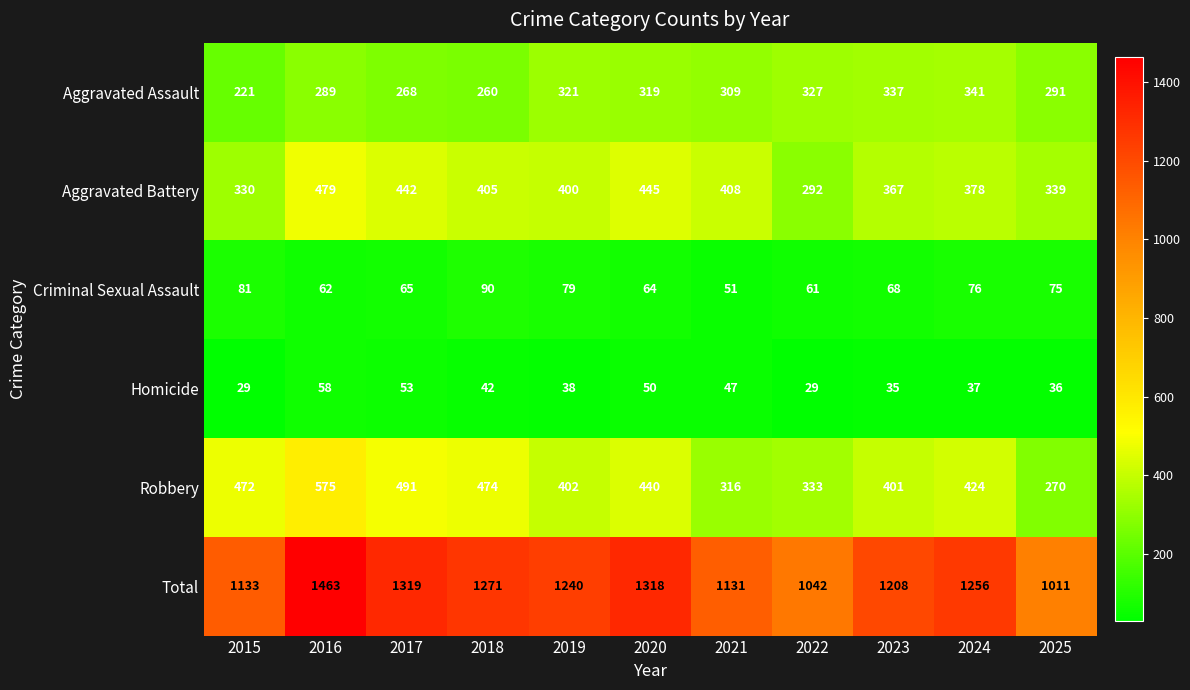

What is the approximate value of Aggravated Assault at 2023, to the nearest 10?

340